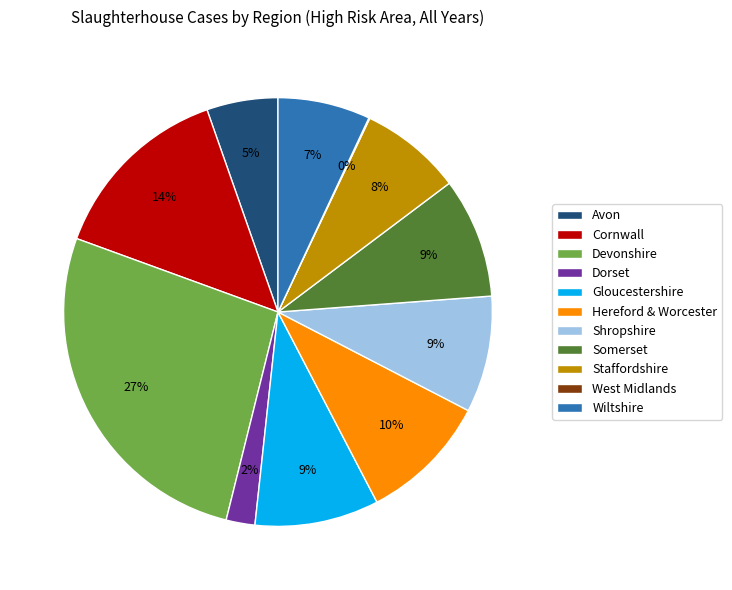

What is the ratio of the value at Wiltshire to the value at Hereford & Worcester?

0.7